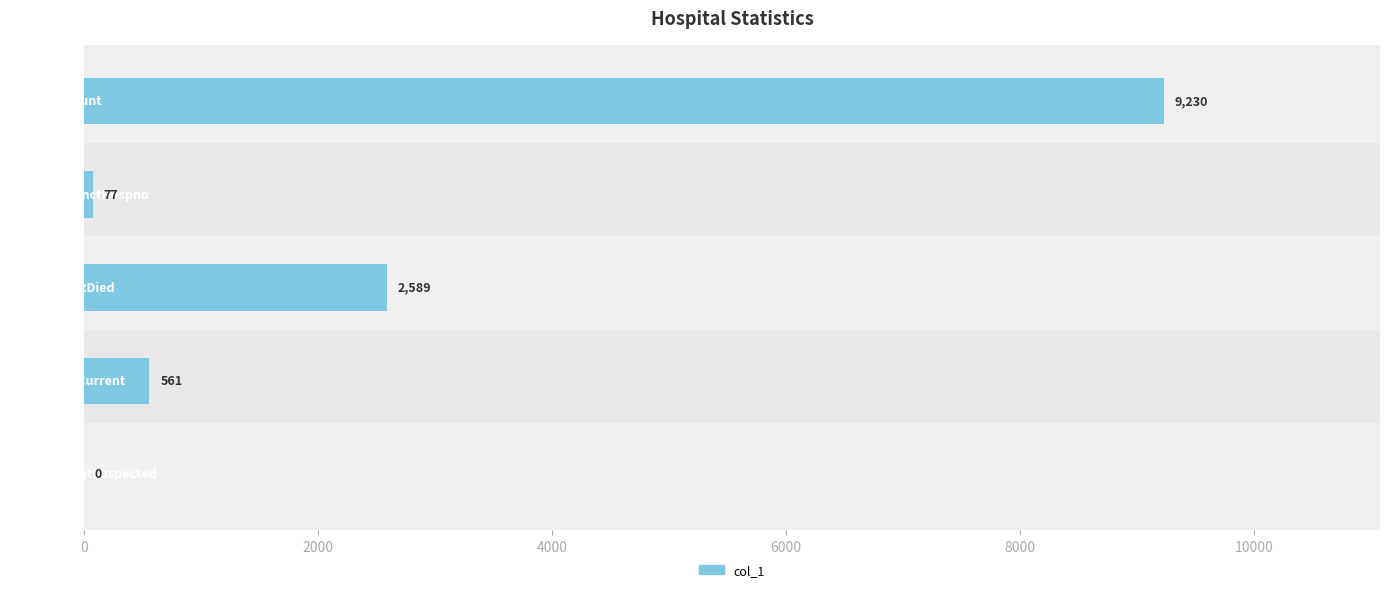

What is the maximum value shown in the chart?

9230